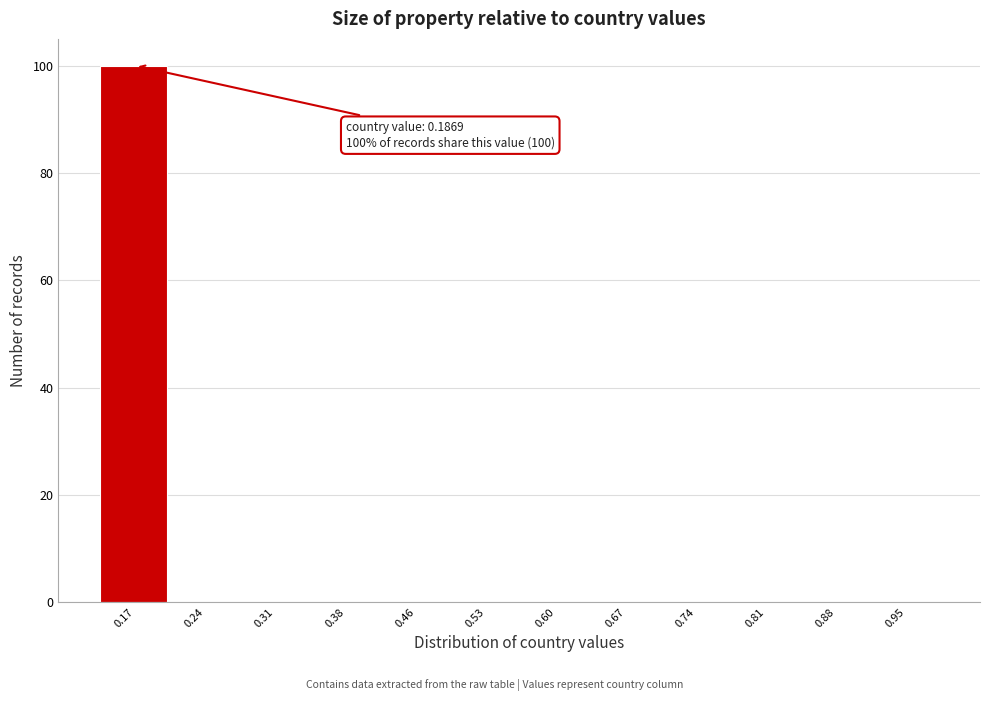

Over which range of the x-axis is the bar tallest?

0.14 to 0.21